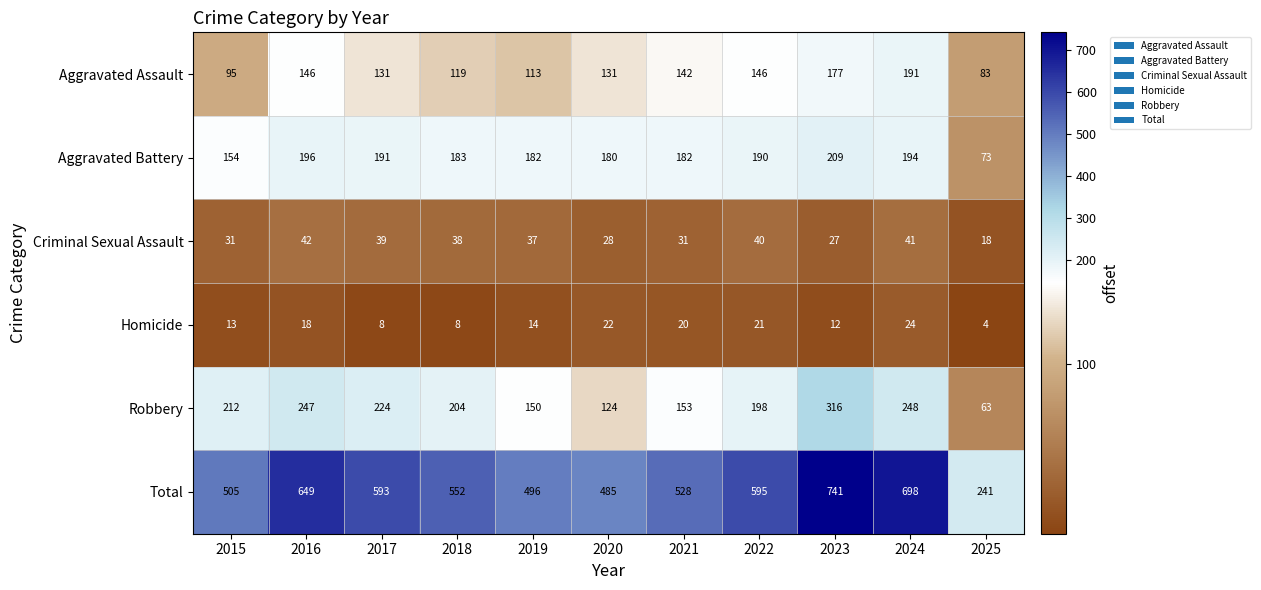

Rank the series by their maximum value, from lowest to highest.

Homicide, Criminal Sexual Assault, Aggravated Assault, Aggravated Battery, Robbery, Total